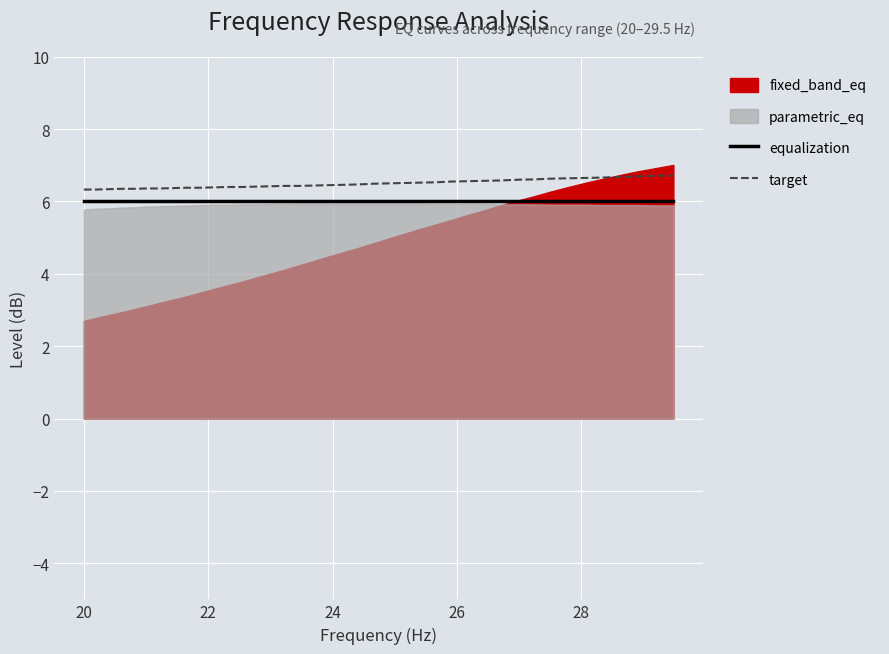

True or false: equalization and target cross at least once.

False